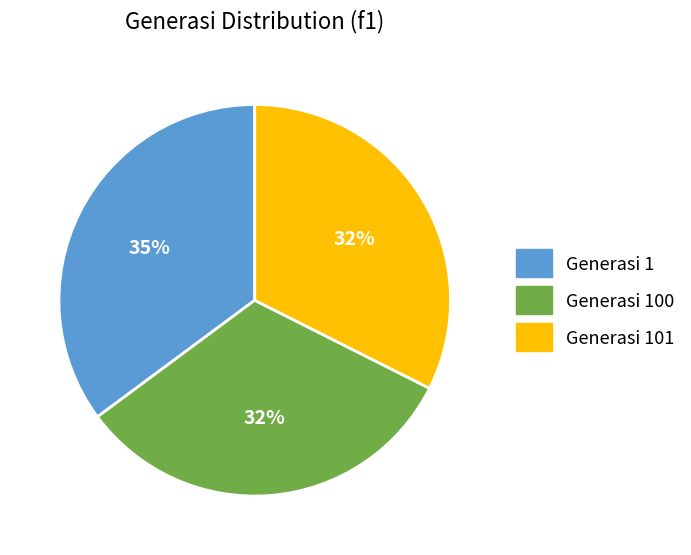

True or false: Generasi 1 accounts for 35% of the total.

True